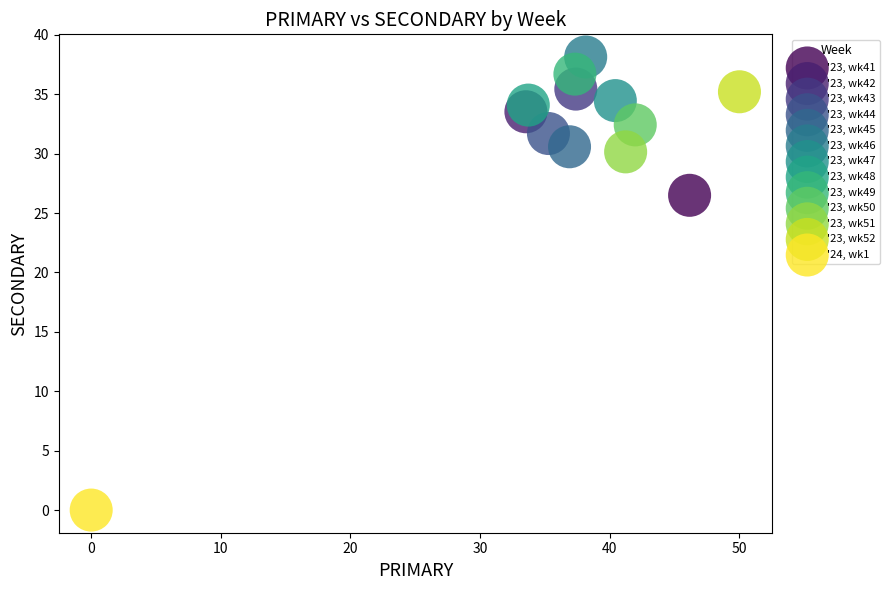

What are all the series names shown in the legend?

'23, wk41, '23, wk42, '23, wk43, '23, wk44, '23, wk45, '23, wk46, '23, wk47, '23, wk48, '23, wk49, '23, wk50, '23, wk51, '23, wk52, '24, wk1